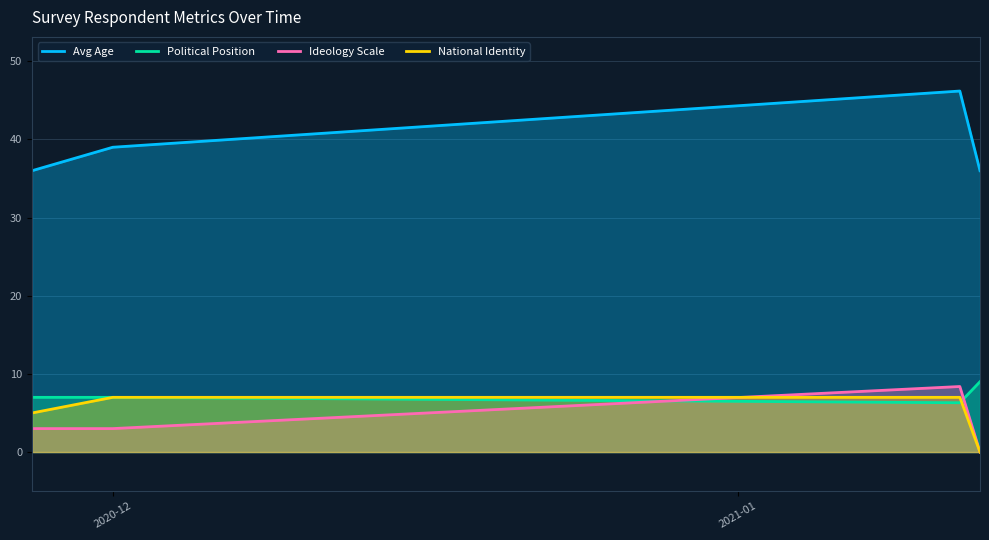

What is the average value of the Avg Age series?

39.3